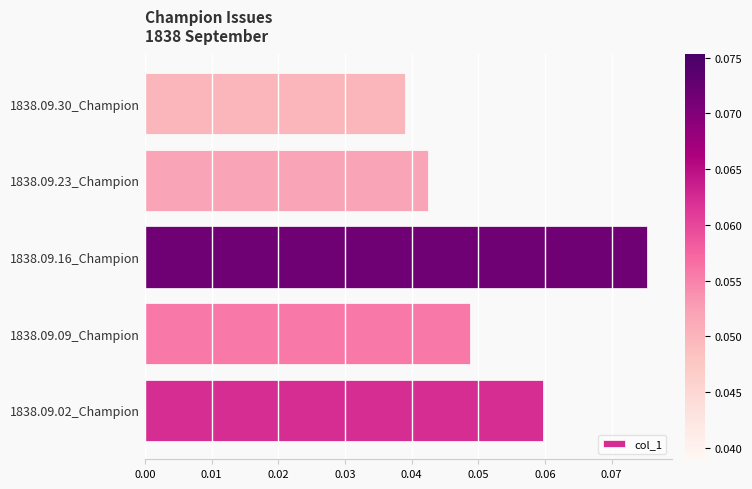

What is the sum of all values?

0.3